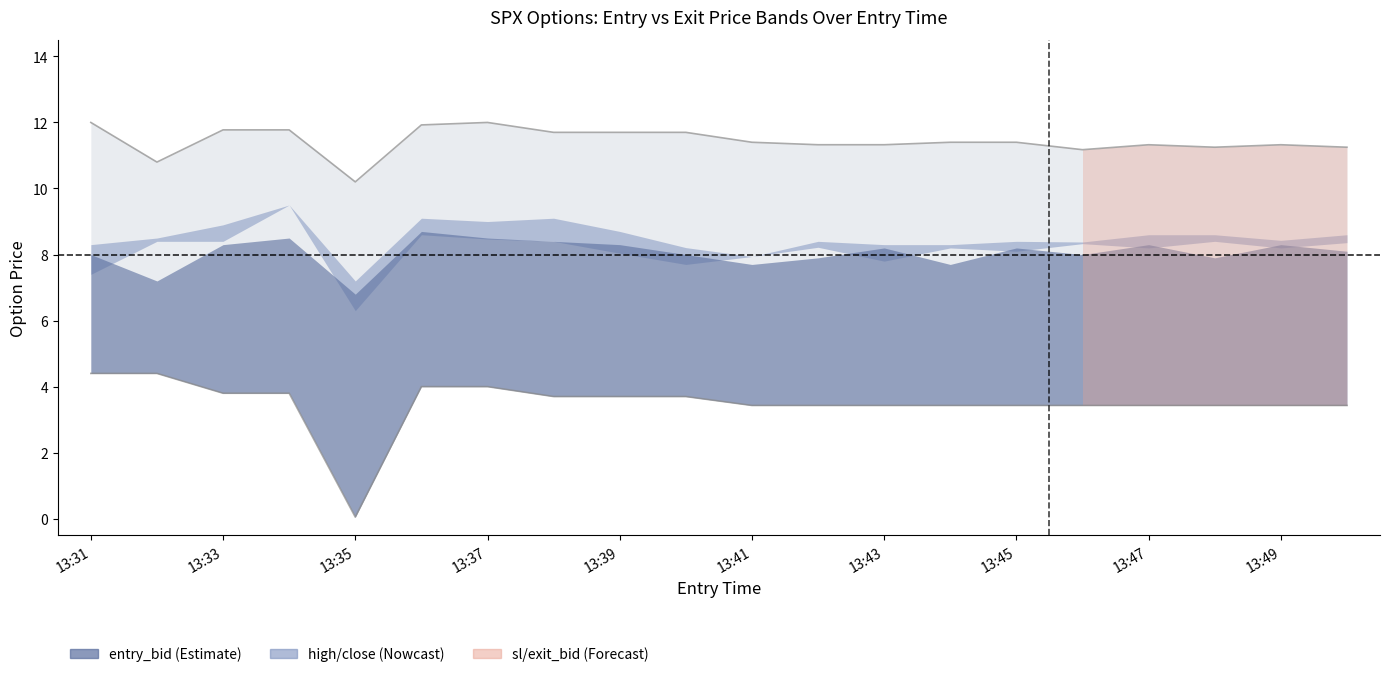

True or false: exit_bid and entry_bid intersect in this chart.

False